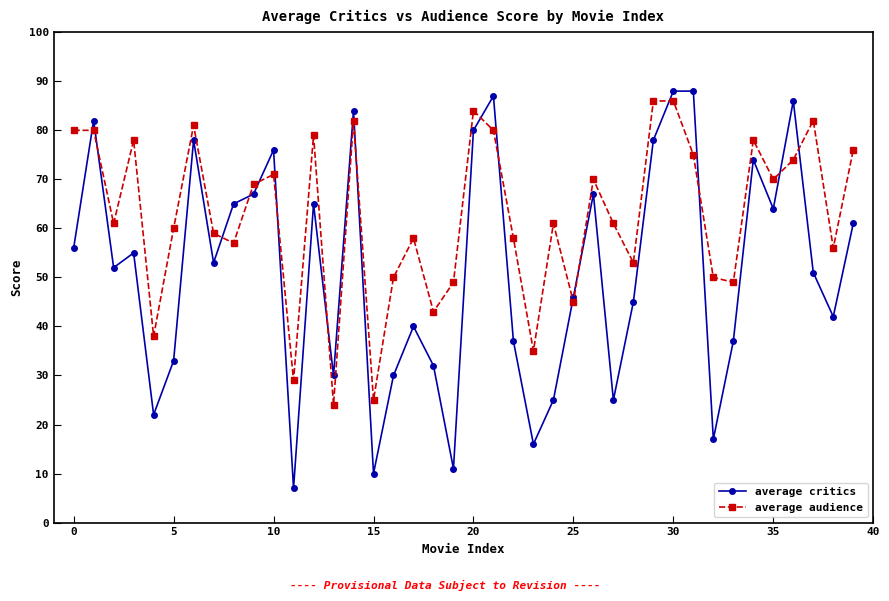

What are all the series names shown in the legend?

average critics, average audience